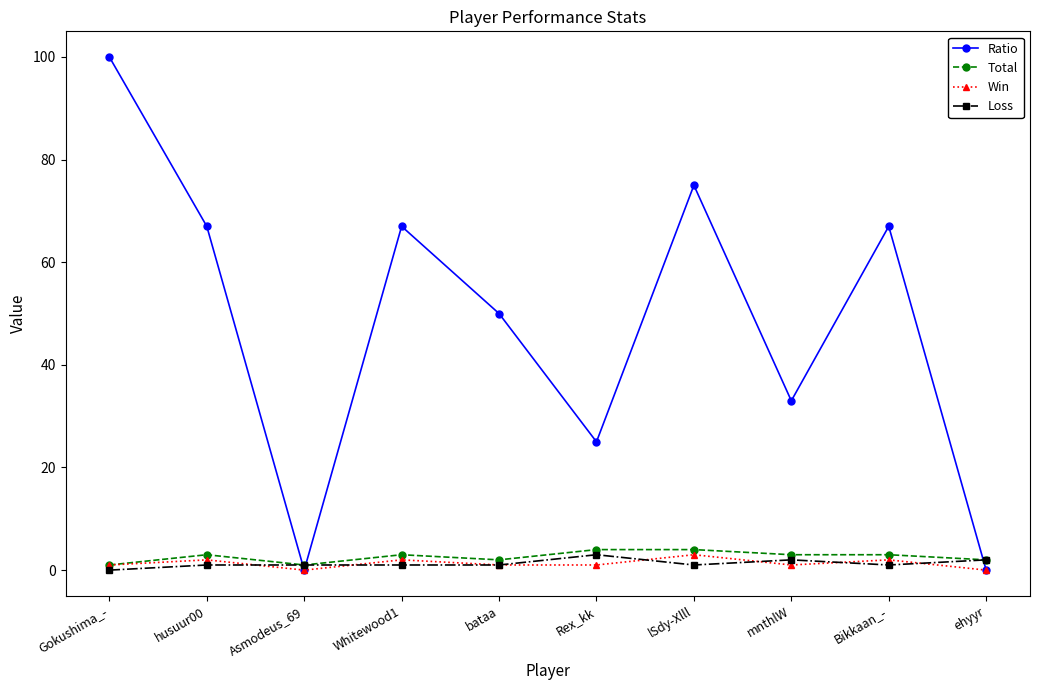

Which series has the largest total across all categories?

Ratio